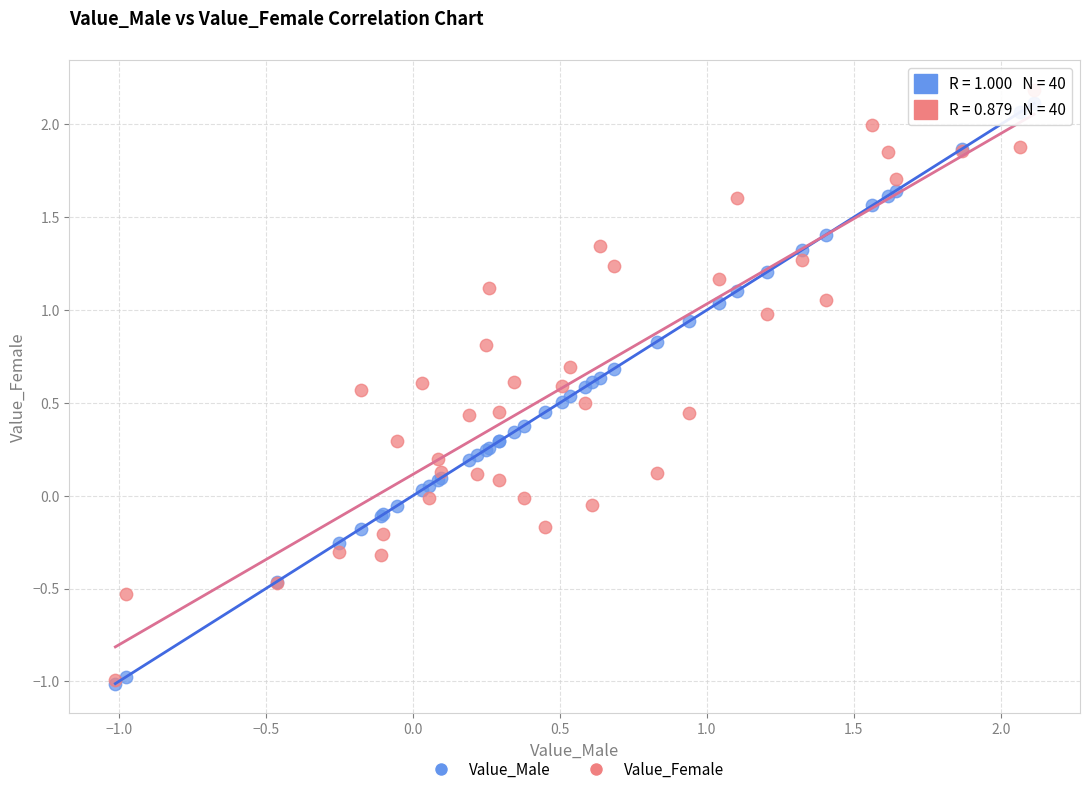

Which series has the widest spread of Y values?

Value_Female